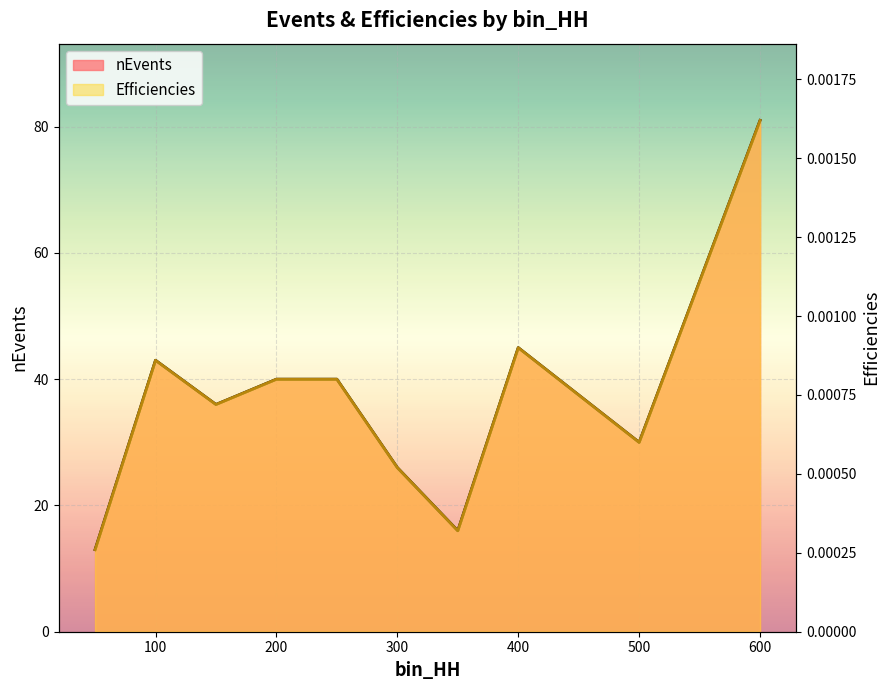

What is the sum of the nEvents values at 300 and 600?

107.0